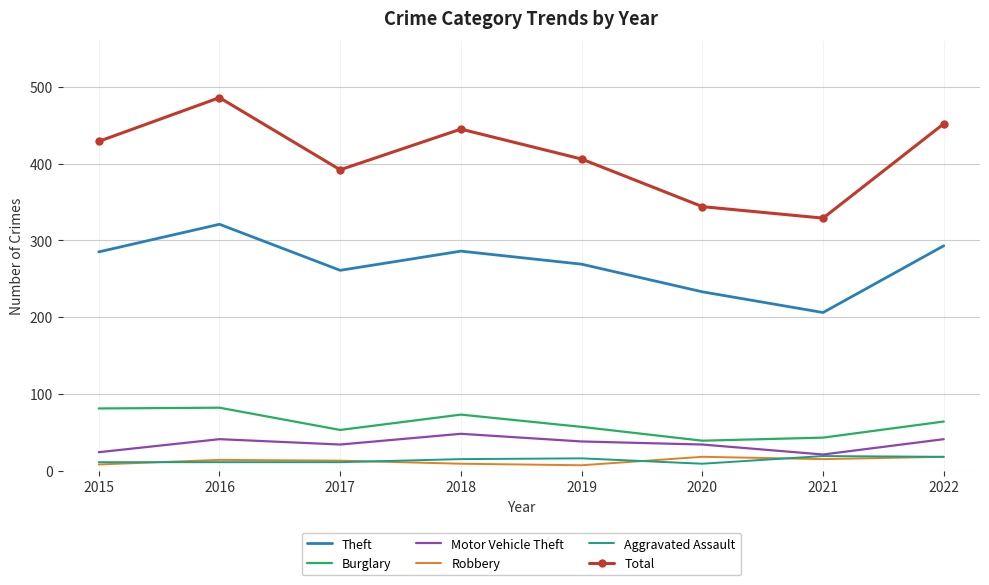

What is the highest value of the Motor Vehicle Theft series?

48